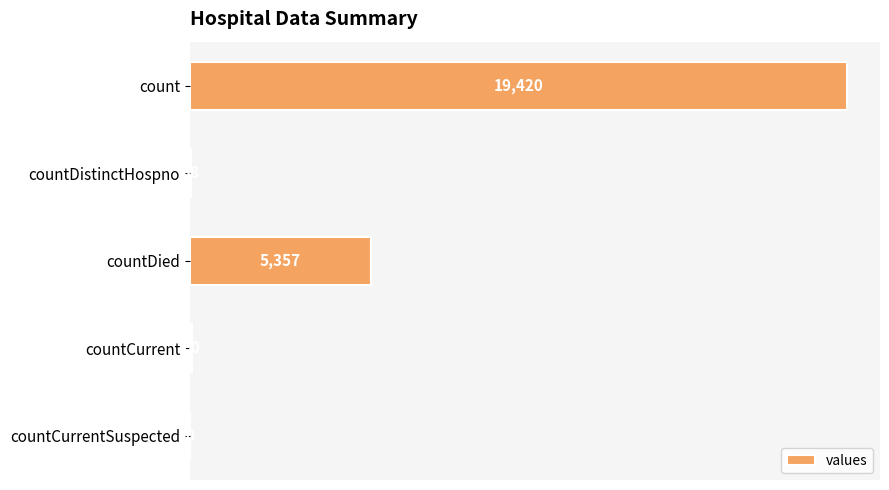

What is the maximum value shown in the chart?

19420